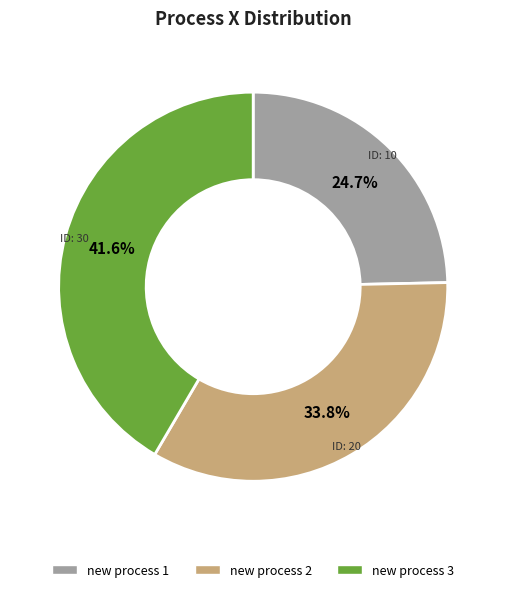

Is there any slice that represents more than half of the pie?

No